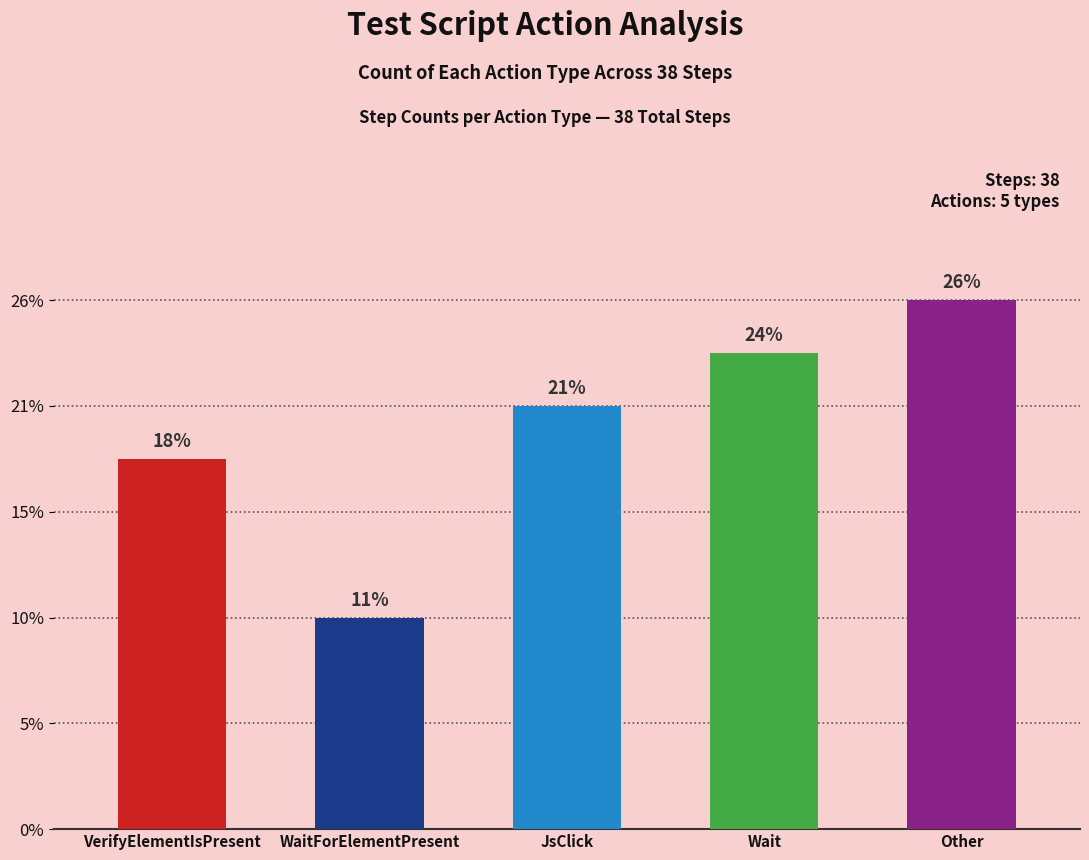

Does the chart contain any negative values?

No